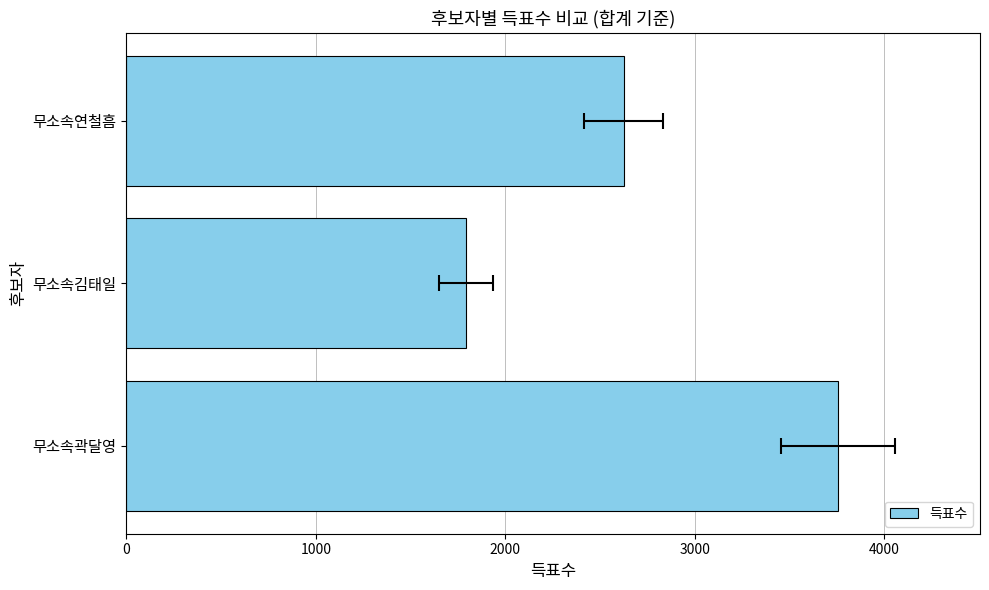

The value at 무소속연철흠 is 1313. True or false?

False